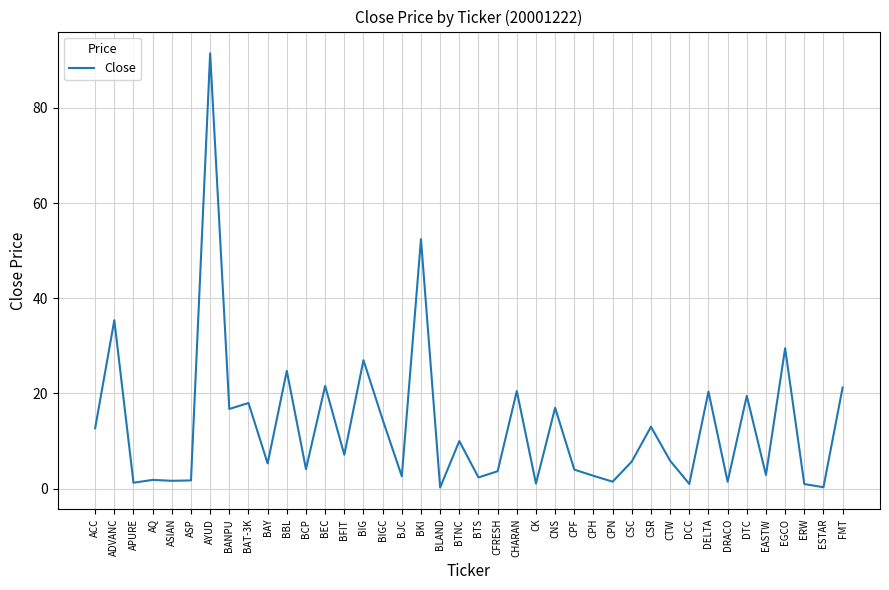

What position from the right is CSR?

11